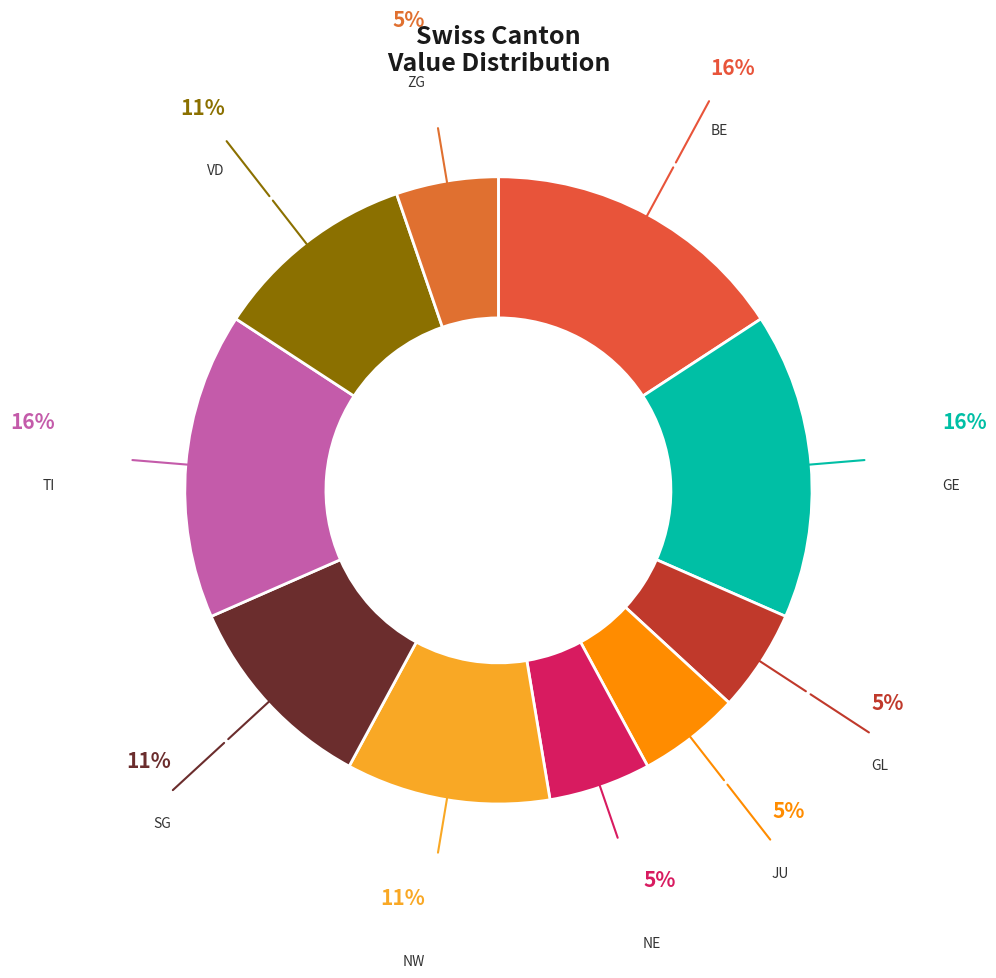

How many slices are in this pie chart?

10